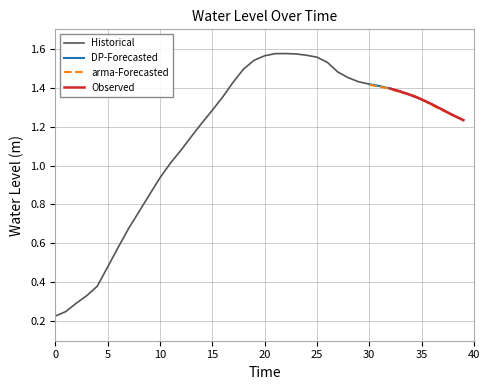

Rank the categories by value from highest to lowest.

22, 21, 23, 24, 20, 25, 19, 26, 18, 27, 28, 29, 17, 30, 31, 32, 33, 34, 16, 35, 36, 37, 15, 38, 39, 14, 13, 12, 11, 10, 9, 8, 7, 6, 5, 4, 3, 2, 1, 0